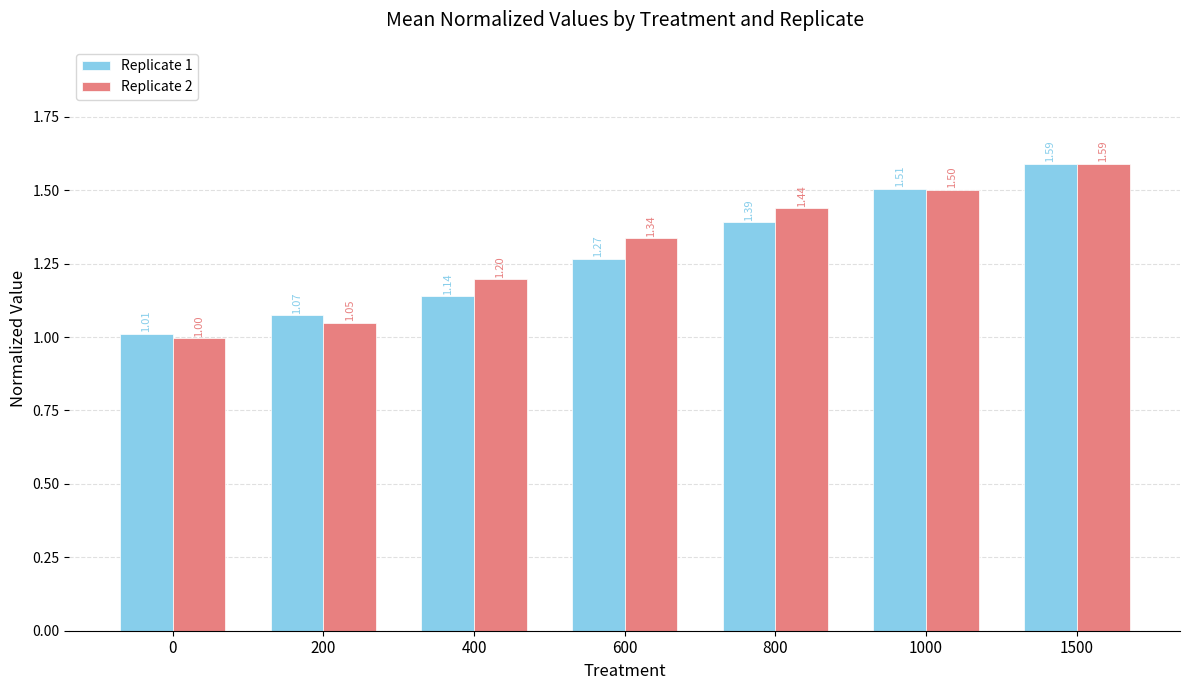

How many bars are there in each group?

2